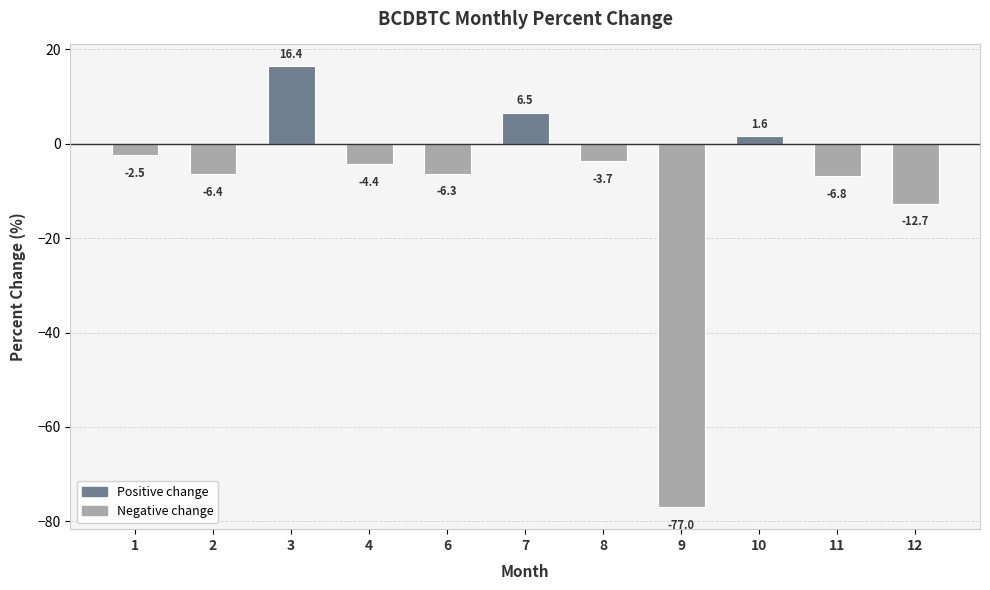

Where is the data nearest to the value -30?

12